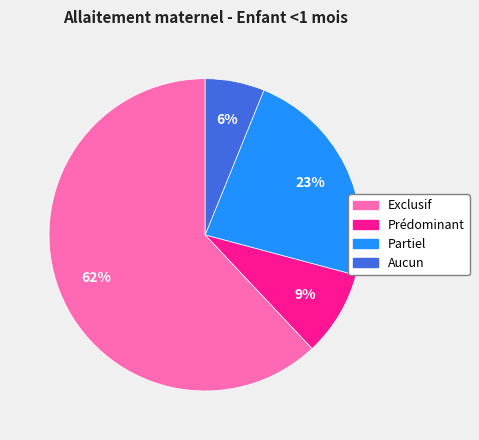

Combined, do Partiel and Aucun account for over 50%?

No